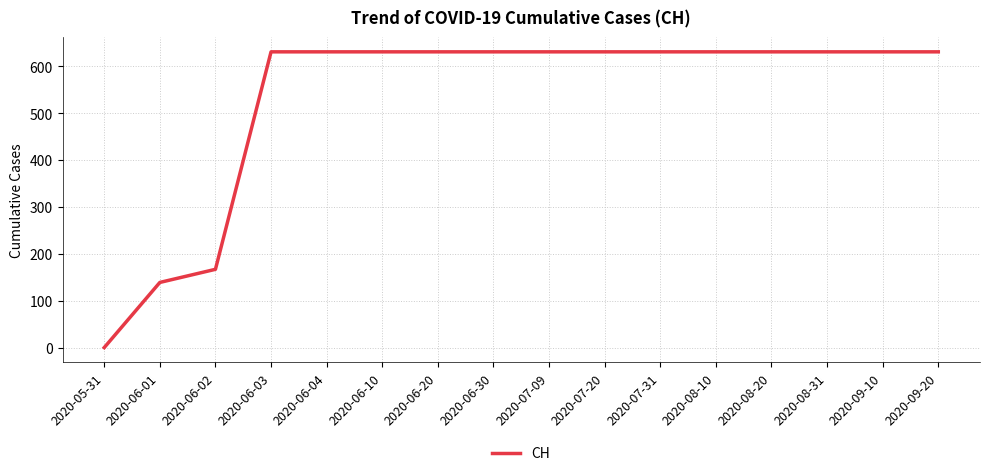

What is the maximum value shown in the chart?

631